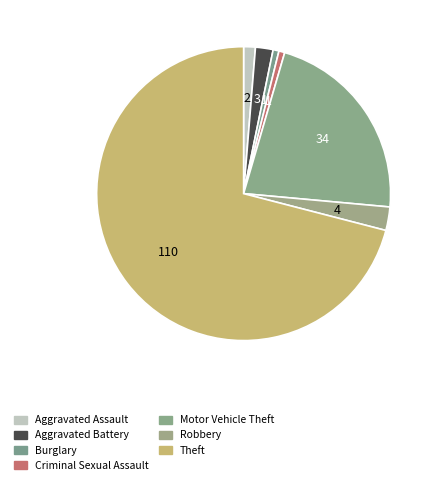

Does Theft account for over 50% of the chart?

Yes